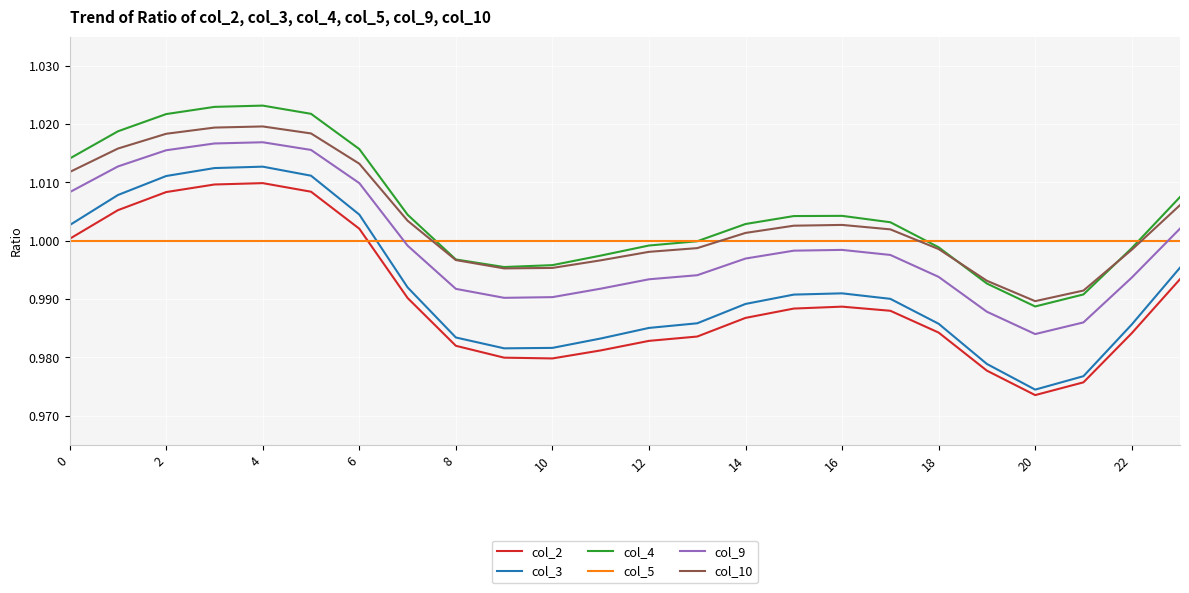

True or false: col_4 has more than 0 points higher than both neighbors.

True